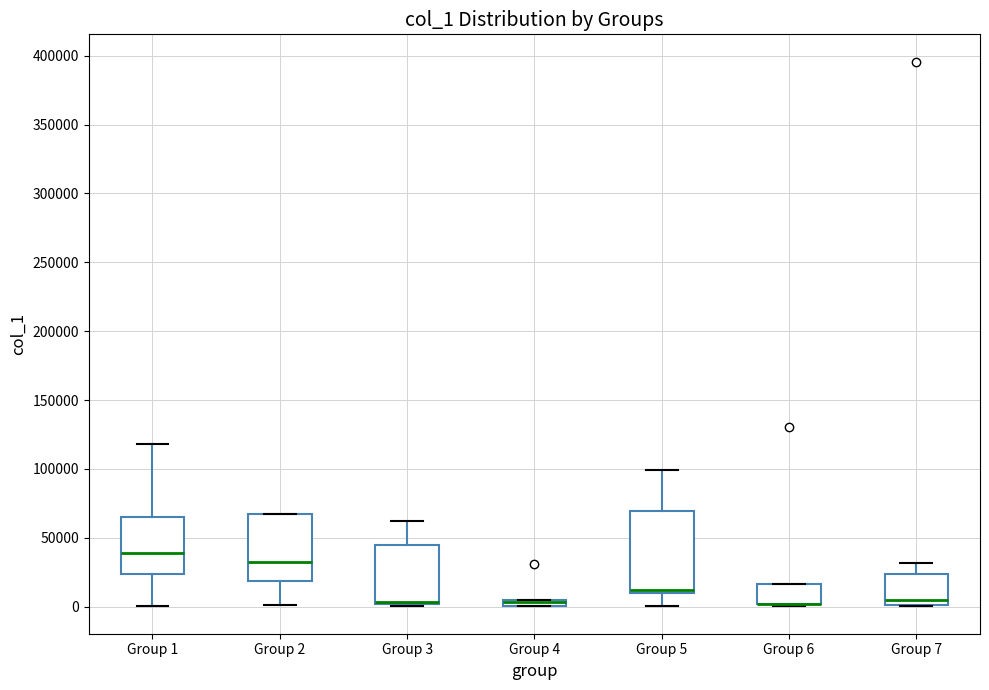

Where does the median line of the box for Group 7 sit on the y-axis? The values are not printed on the chart, so give them approximately, as read against the axis.

5000